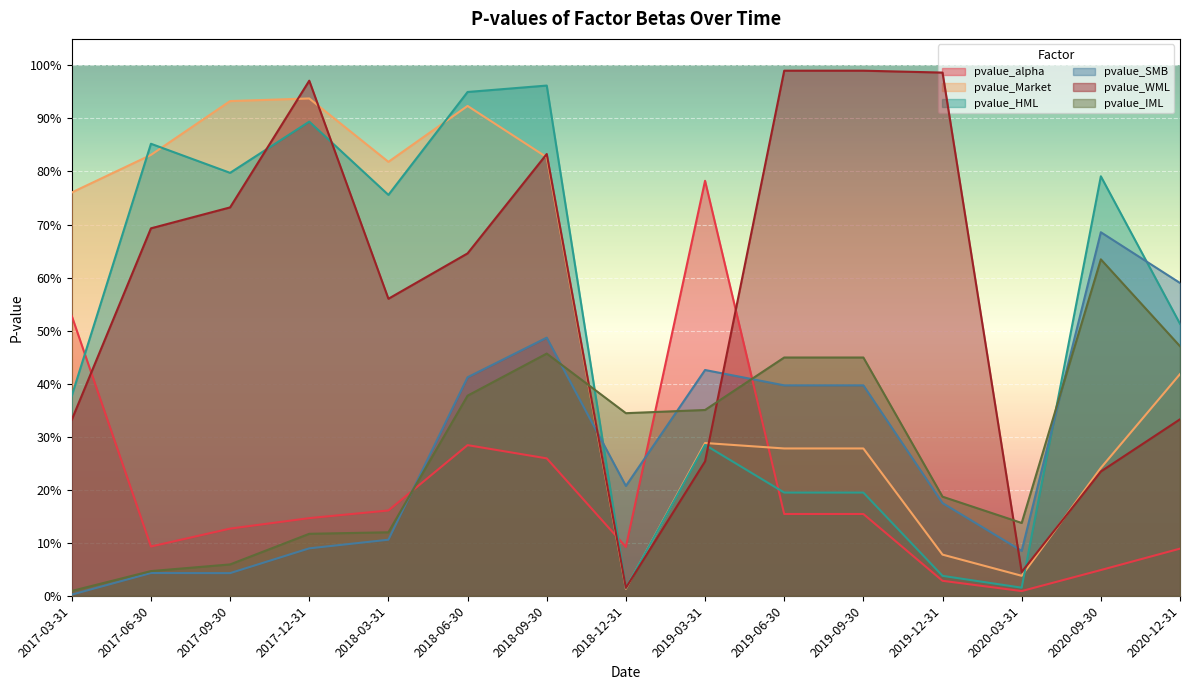

Does the chart display data point markers on the line(s)?

No